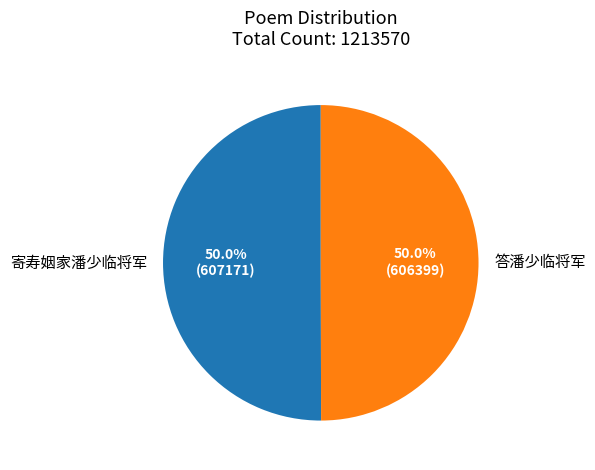

The 答潘少临将军 slice represents 36% of the pie. True or false?

False